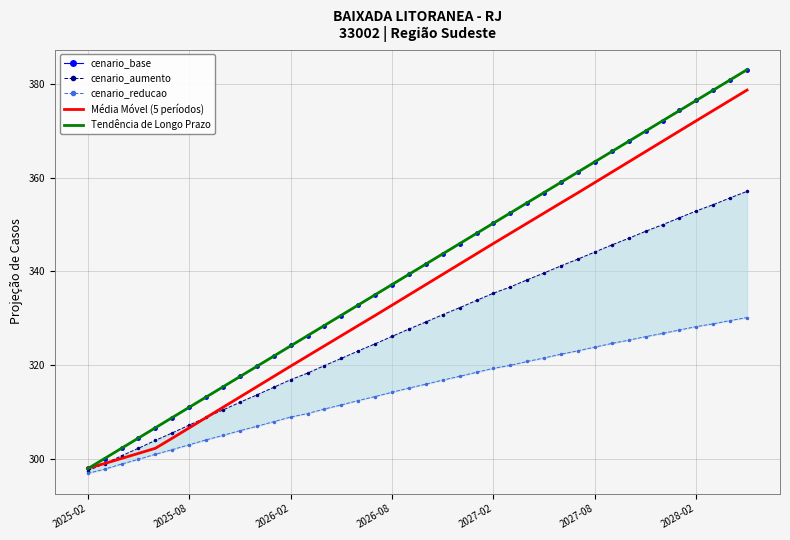

The cenario_base series shows 82.8 at 31. True or false?

False